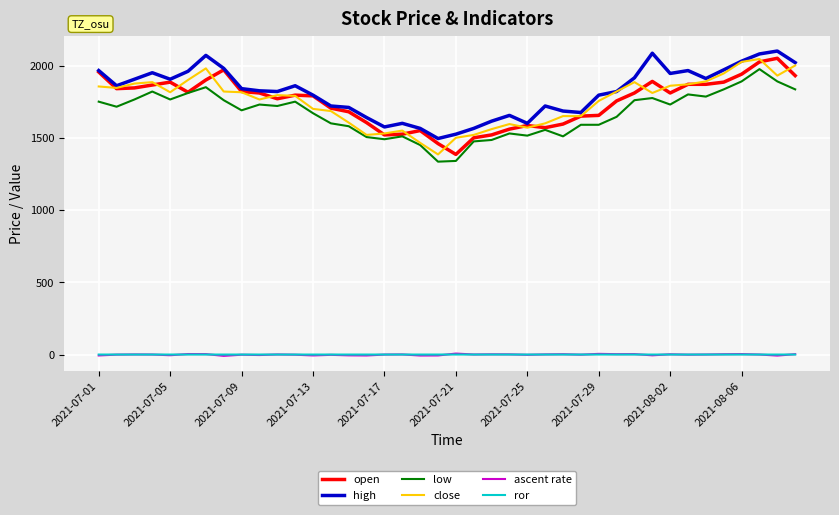

What is the maximum value shown in the chart?

2100.0